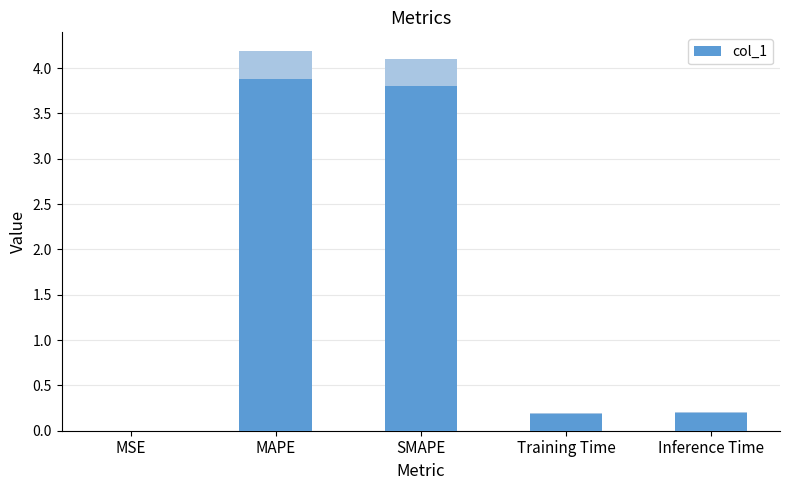

Count the number of categories in the chart.

5